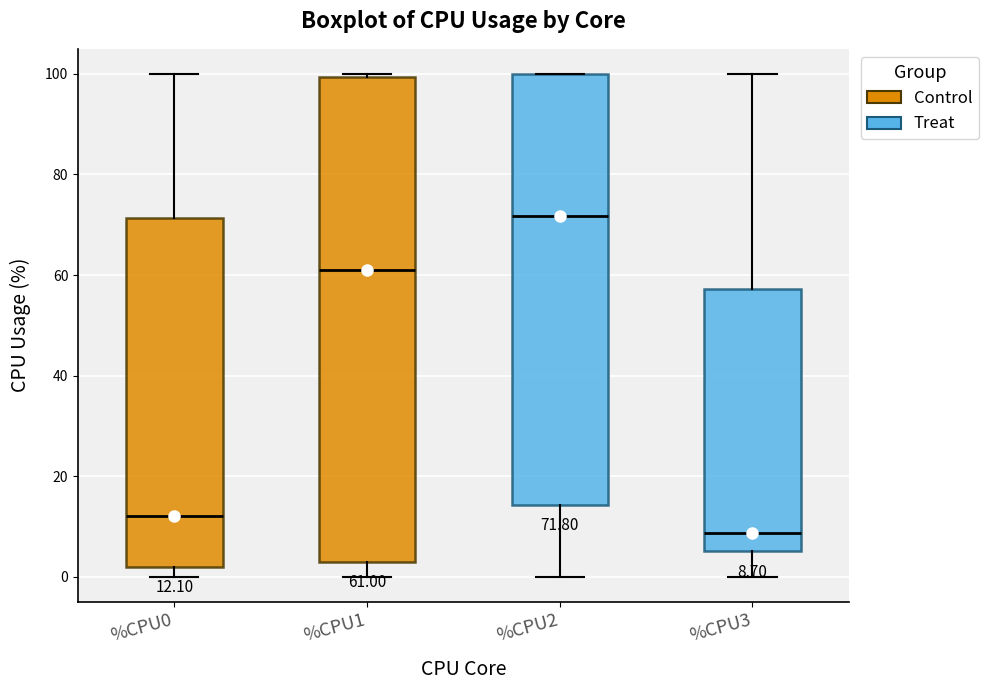

Comparing the boxes themselves (not the whiskers), which one is the tallest?

%CPU1